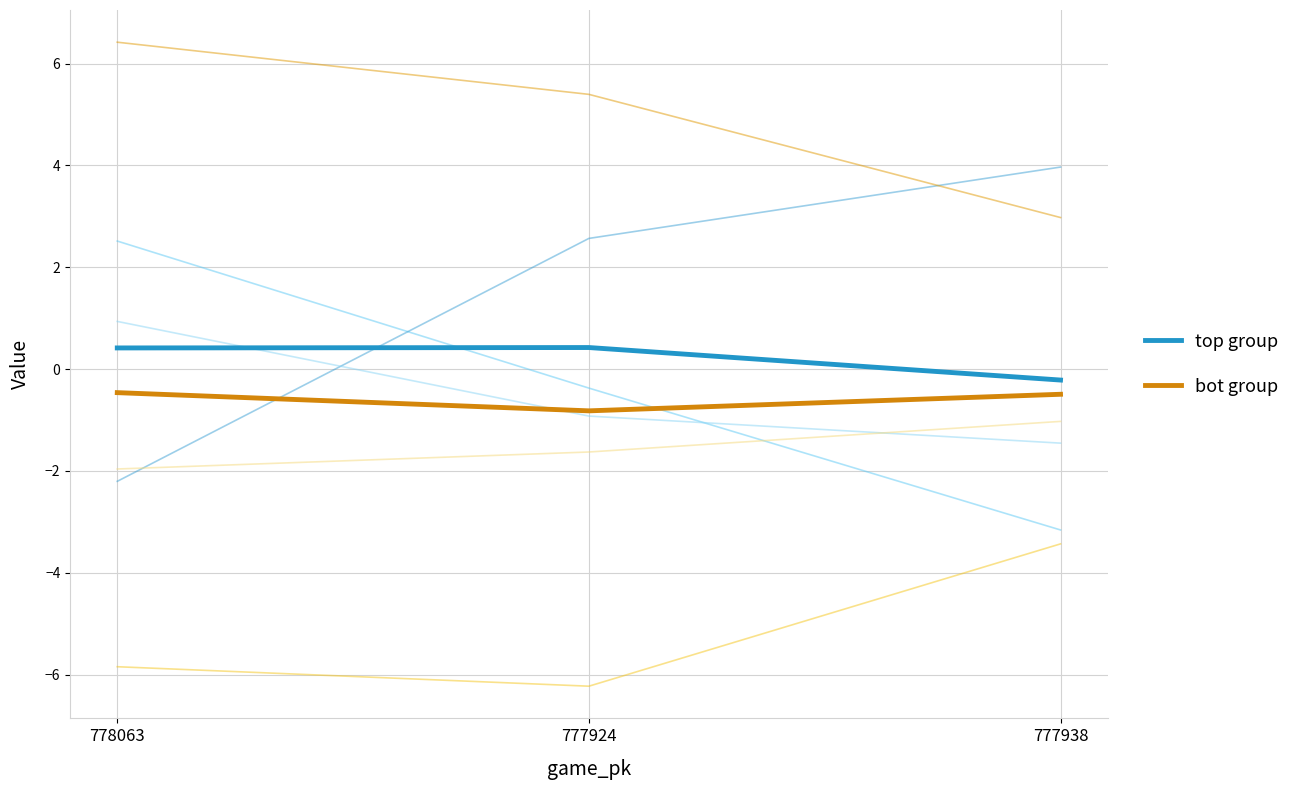

Reading right to left, transcribe all the data shown in this chart.

ax / vx0 / rel_x top (Control): -0.2	0.4	0.4
ax / vx0 / rel_x bot (VPA): -0.5	-0.8	-0.5